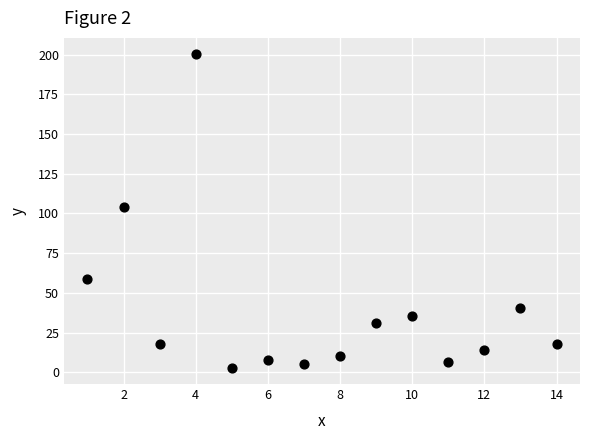

What is the range of X values (max minus min)?

13.0